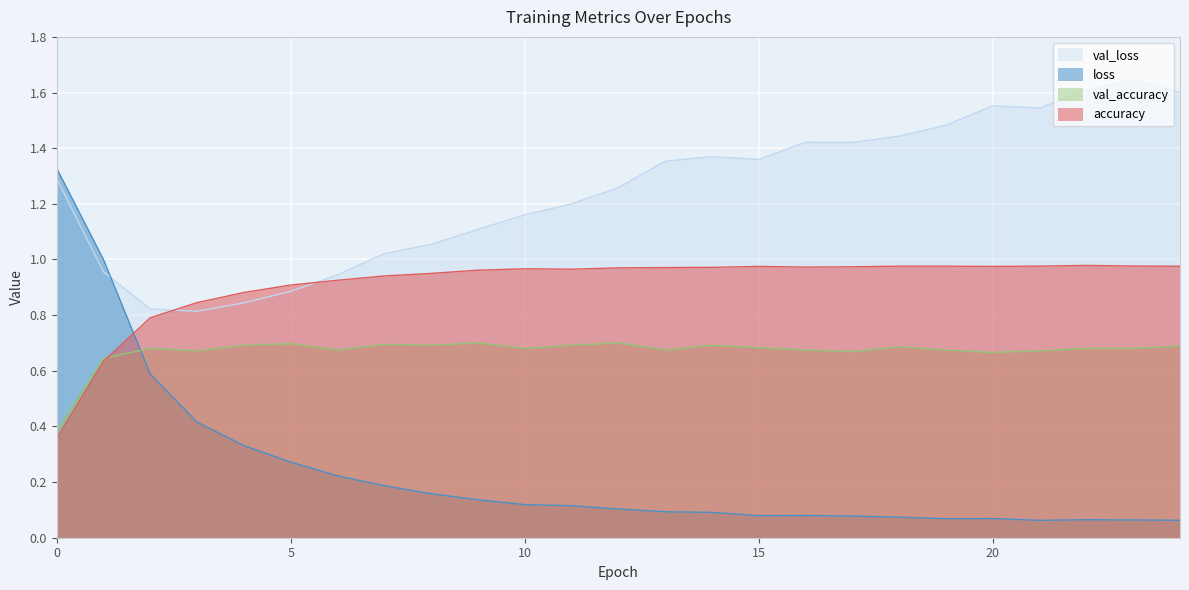

What is the difference between the second highest and second lowest values in the val_accuracy series?

0.1